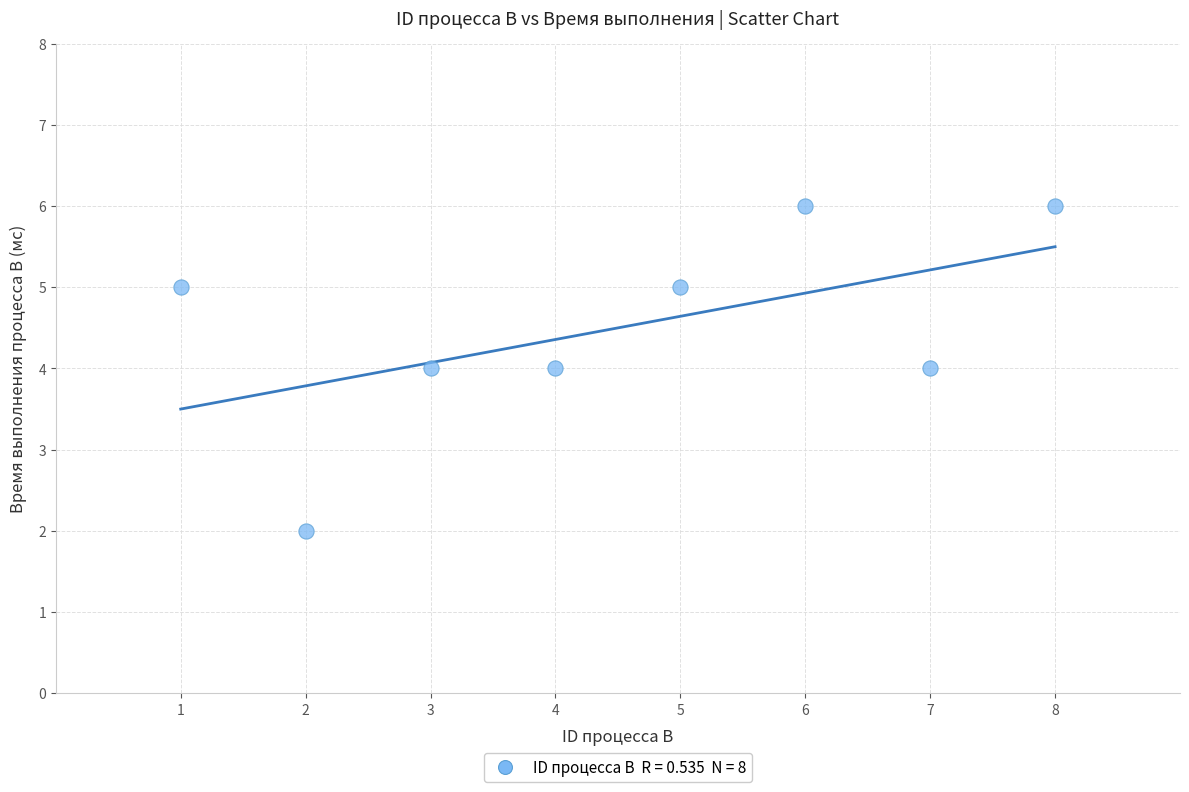

What is the average X value?

4